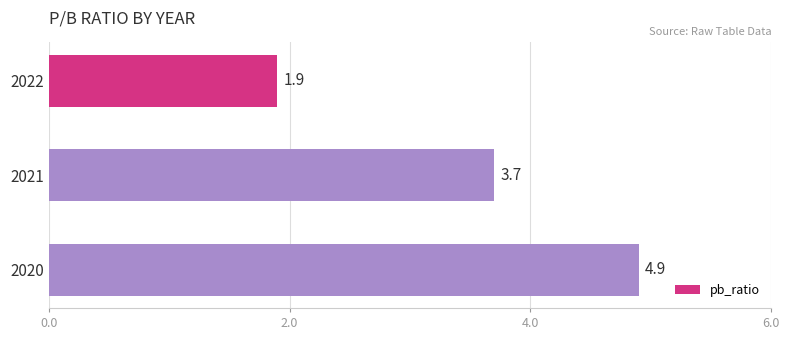

What is the value of the 3rd bar from the top?

4.9